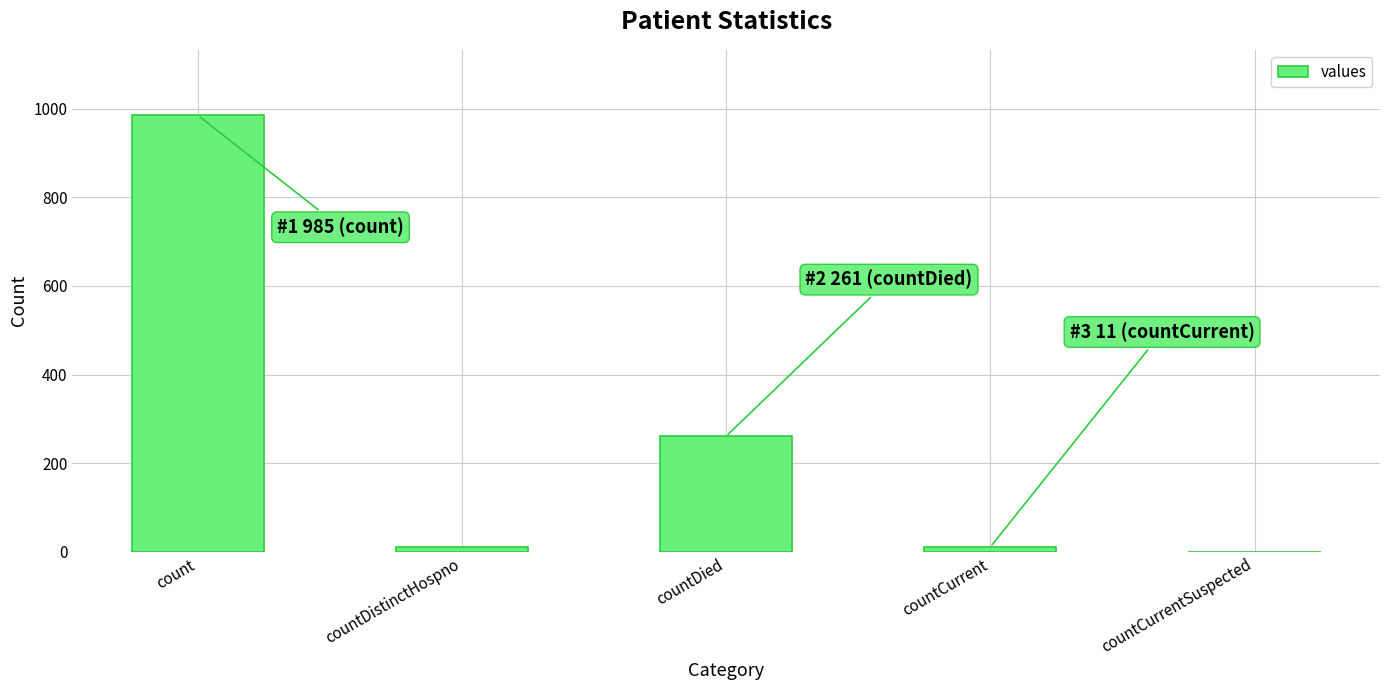

The chart shows a value of -528 at countCurrentSuspected. True or false?

False